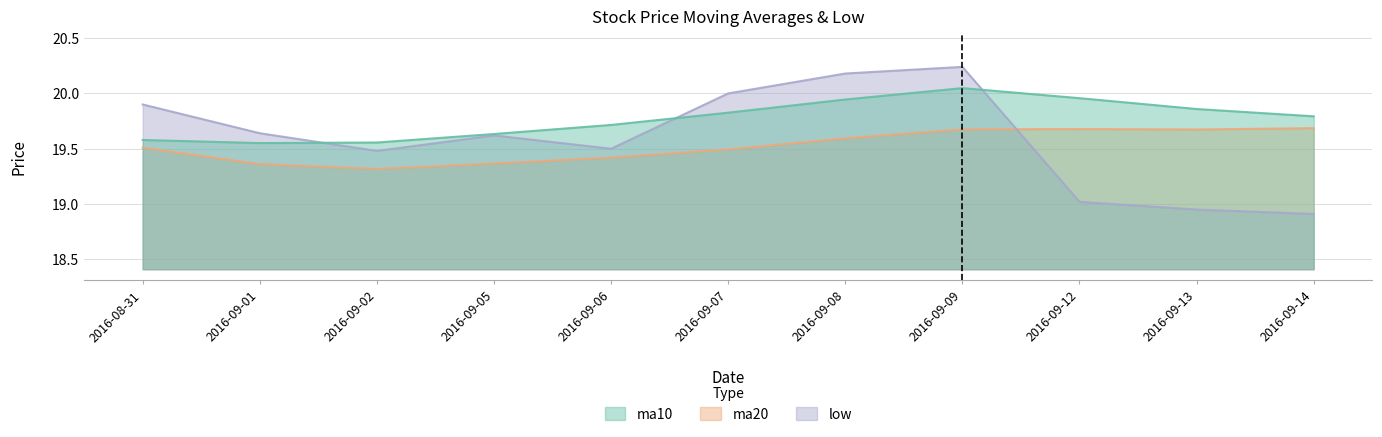

True or false: ma20 and low cross at least once.

True